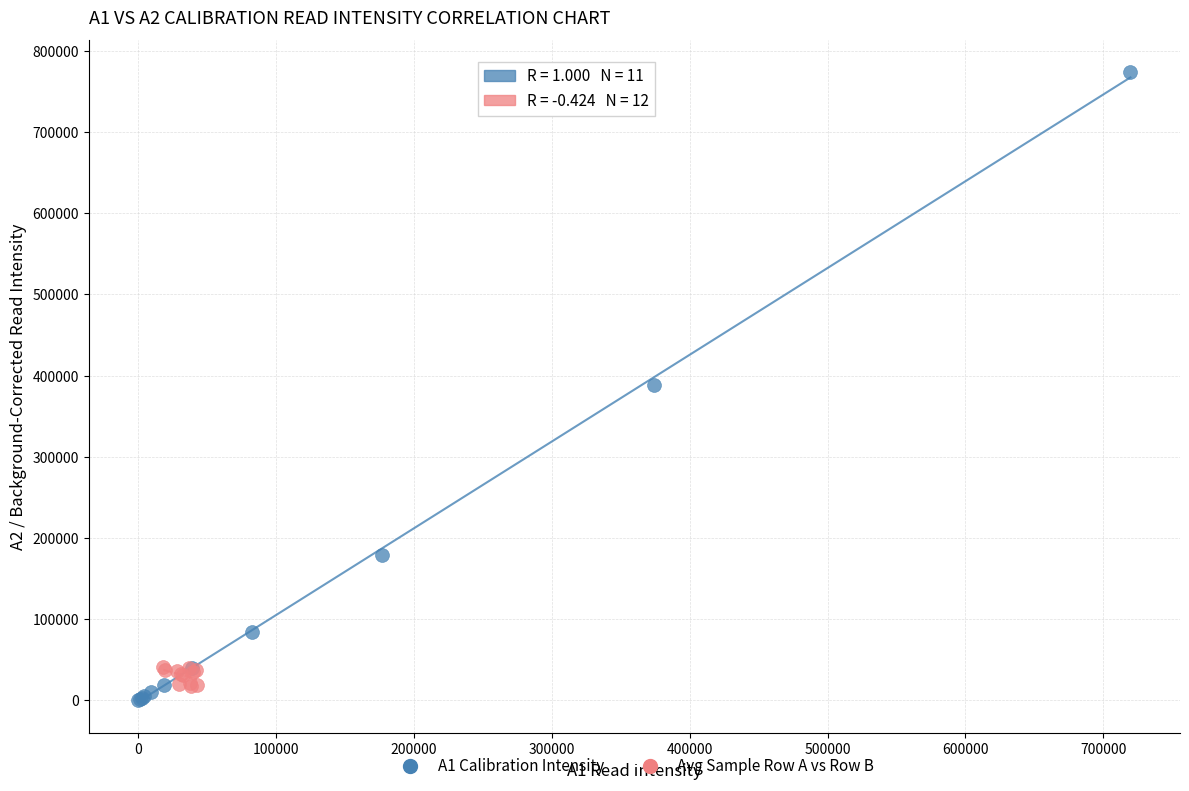

Which series has the widest spread of Y values?

A1 Calibration Intensity